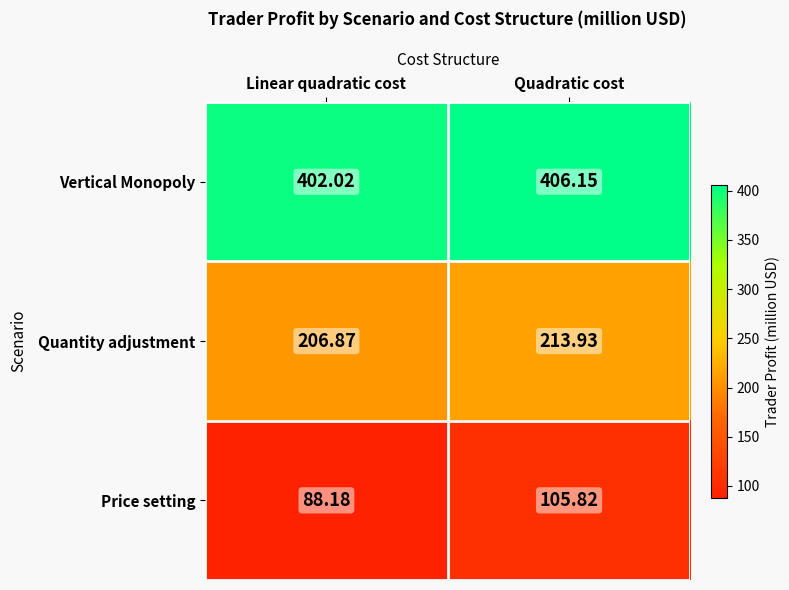

Rank the series by their average value, from lowest to highest.

Price setting, Quantity adjustment, Vertical Monopoly